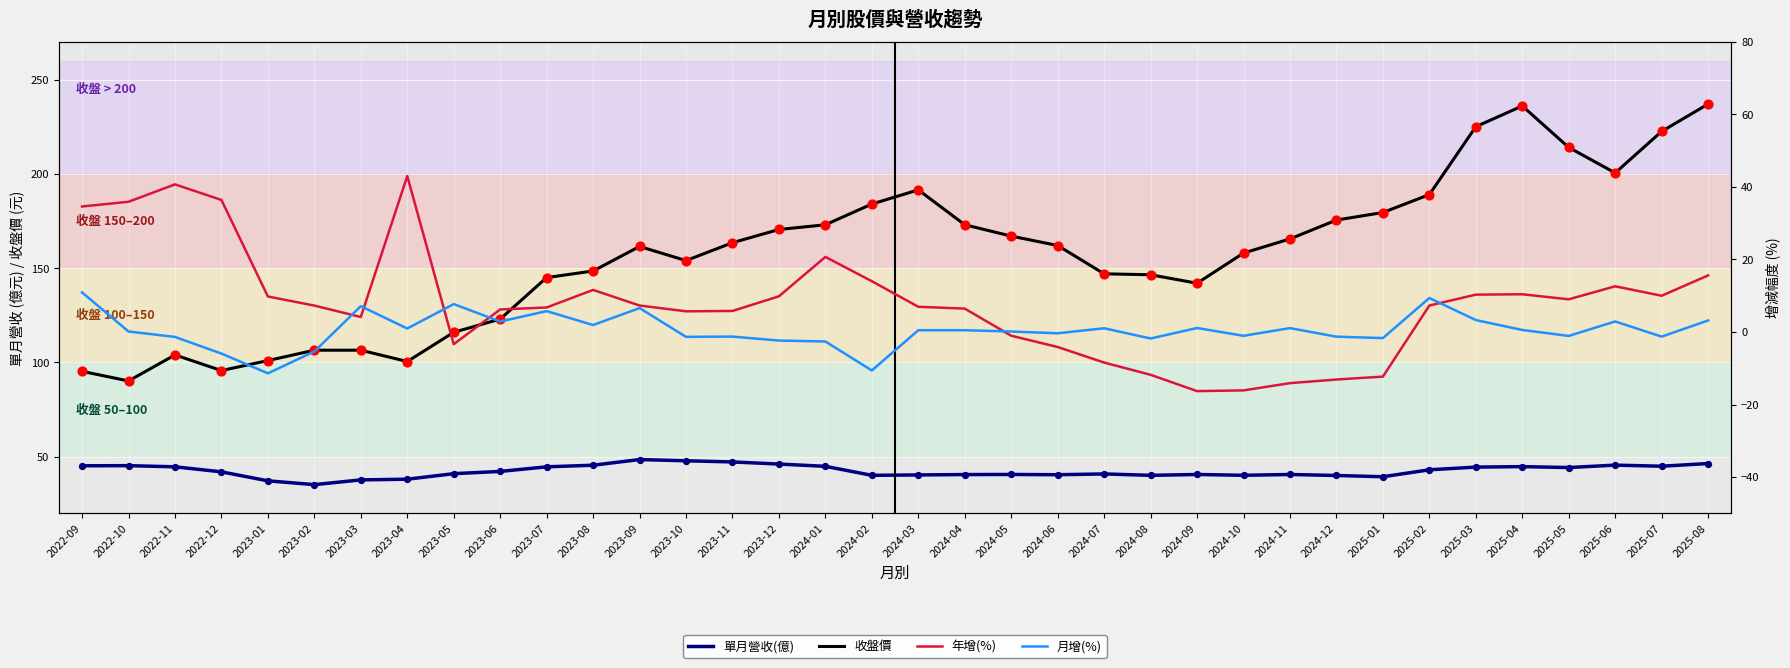

At how many categories does at least one series exceed 160?

19